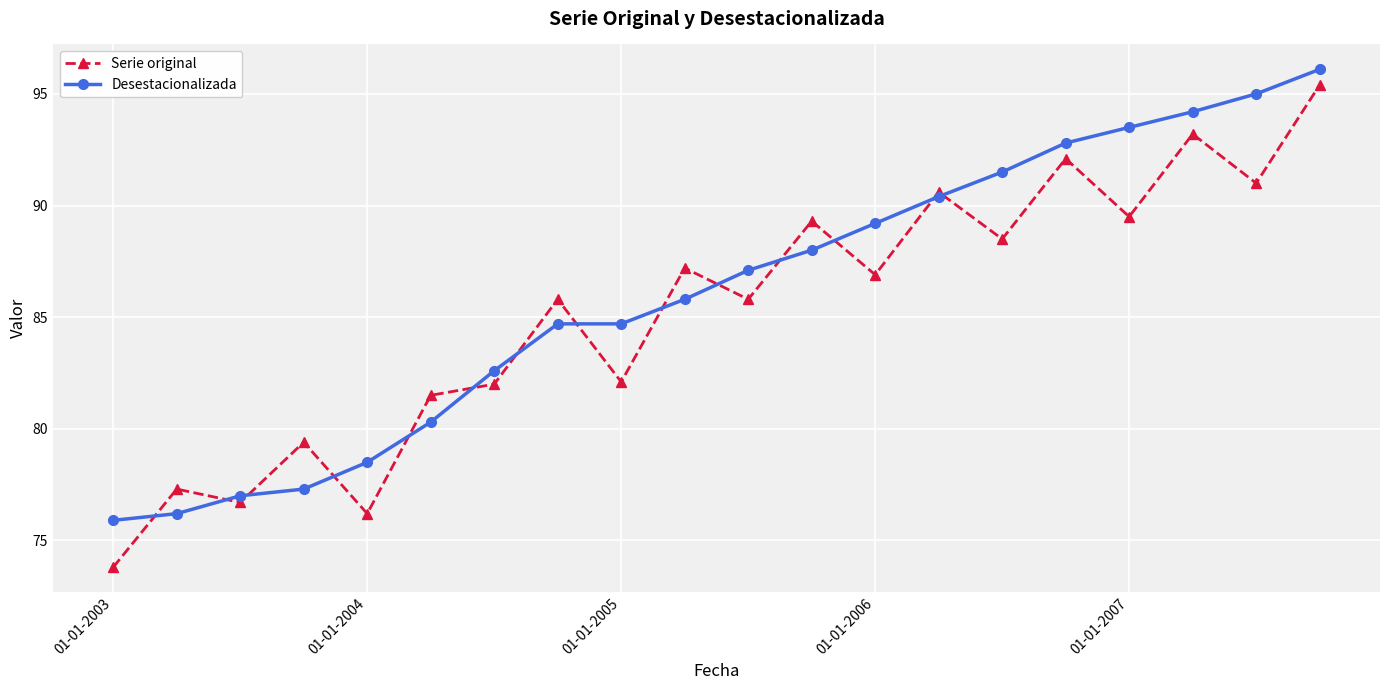

What is the maximum value shown in the chart?

96.1